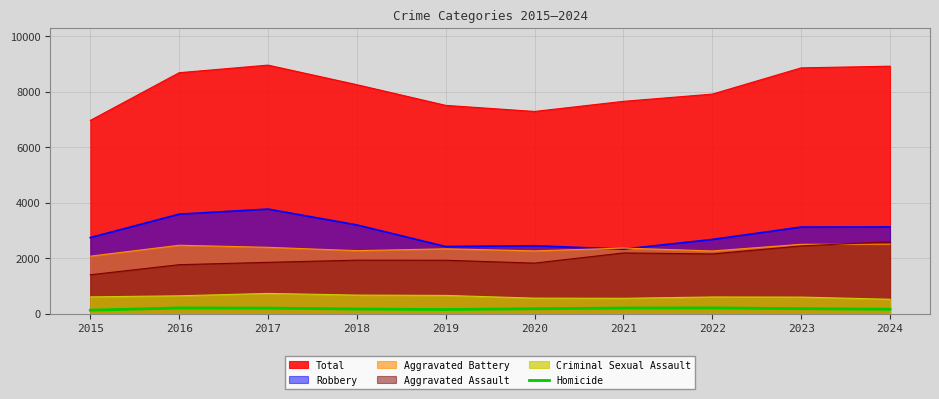

Is it true that the value at 2019 is 269?

False